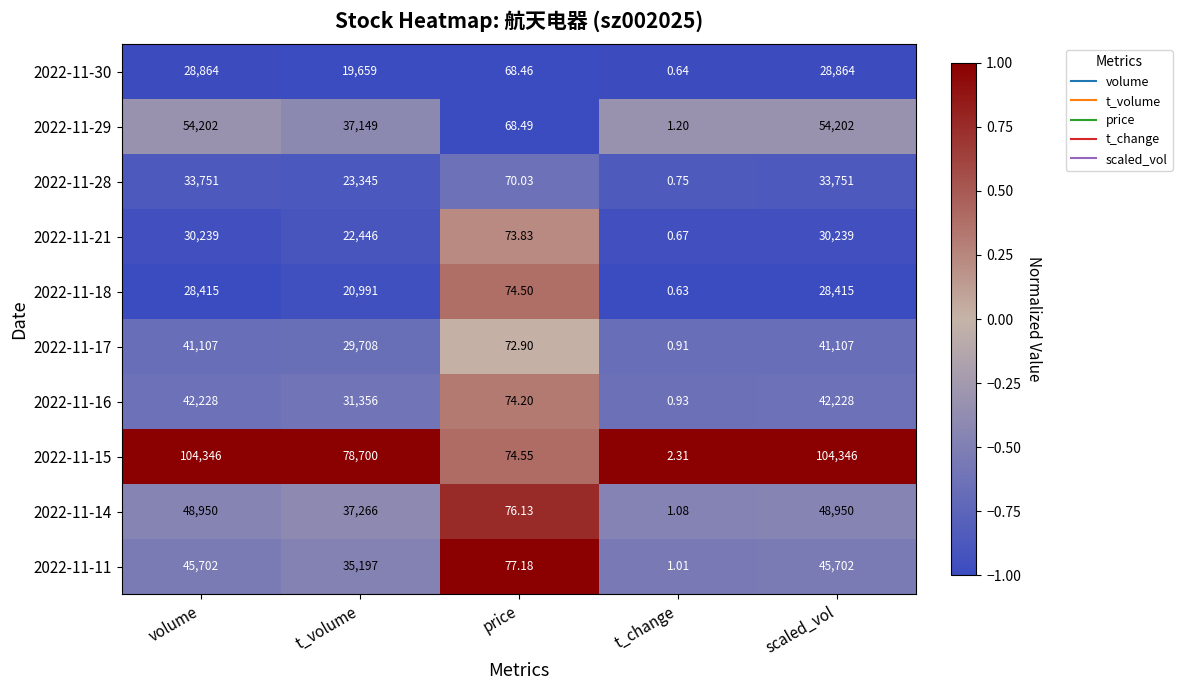

Which series changed the most between t_change and scaled_vol?

2022-11-15